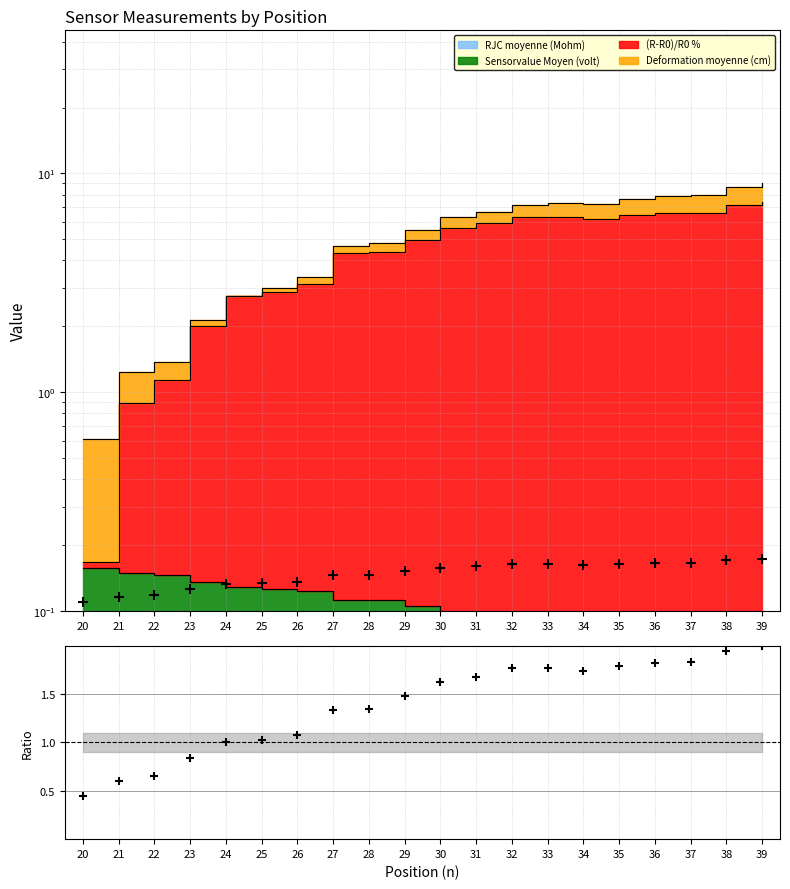

What is the change in value from 22 to 36?

+1.2